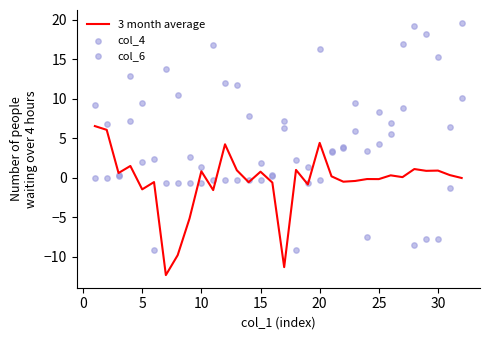

Which series has the largest Y range (max minus min)?

col_4